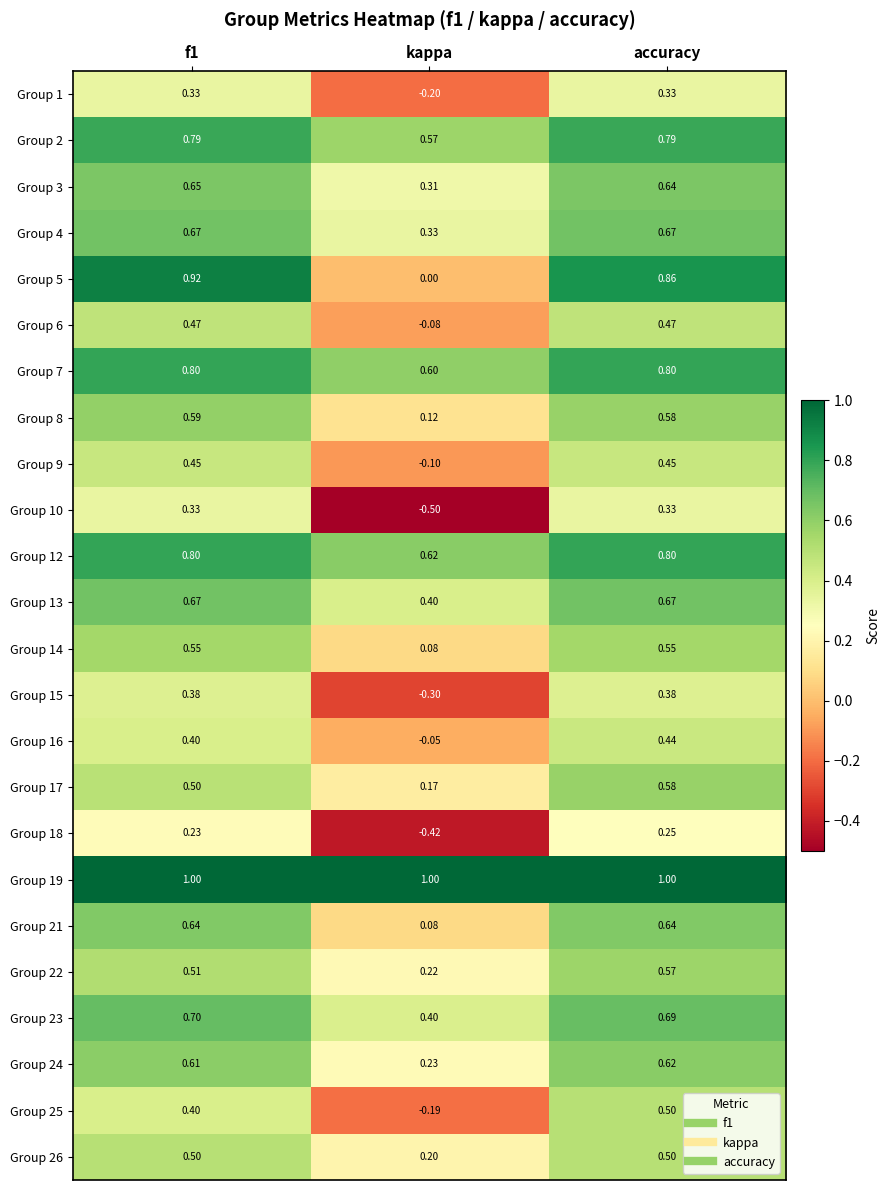

At which label does Group 10 reach its minimum?

kappa